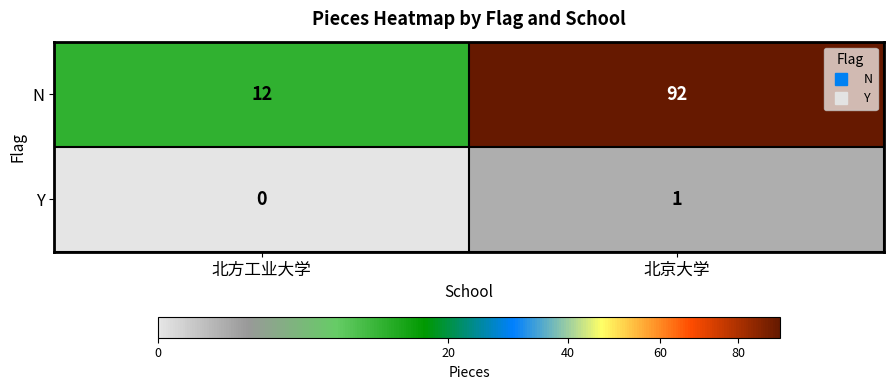

Where is Y nearest to the value 0?

北方工业大学